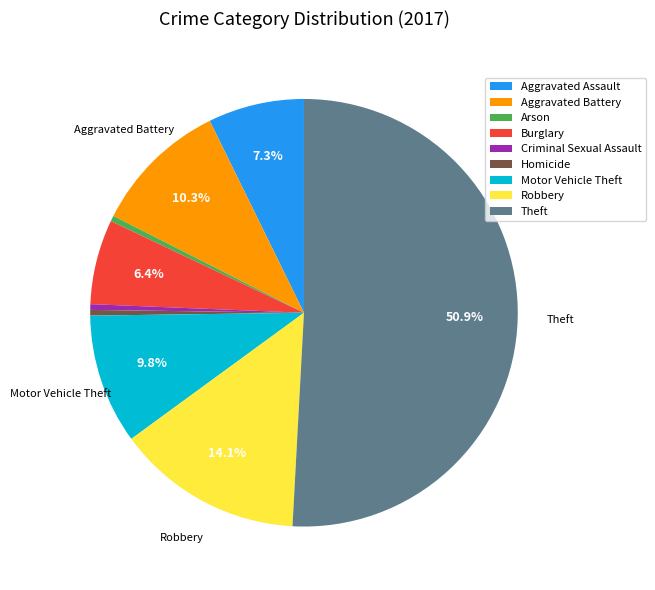

To the nearest percent, what is the difference between the largest and smallest slice percentages?

50%